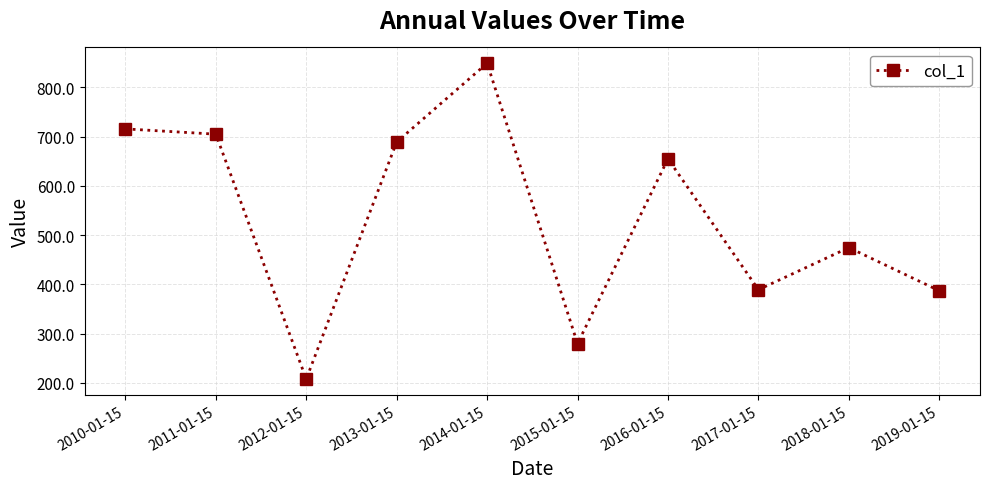

How many data points are less than 654?

5